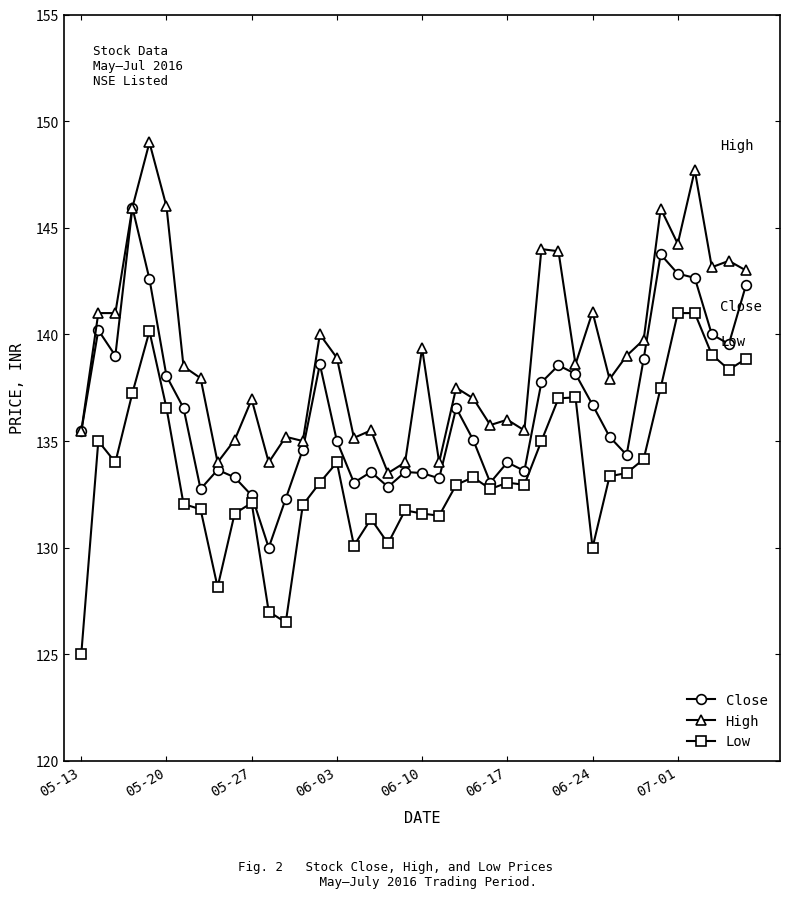

True or false: Low and High intersect in this chart.

False